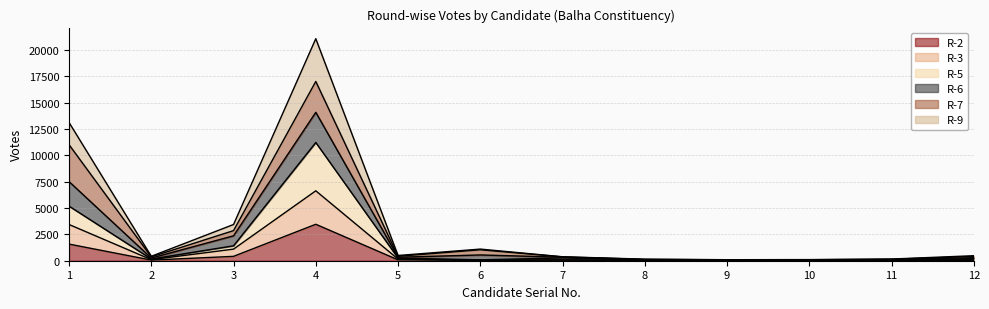

At which category is the sum across all series the highest?

4